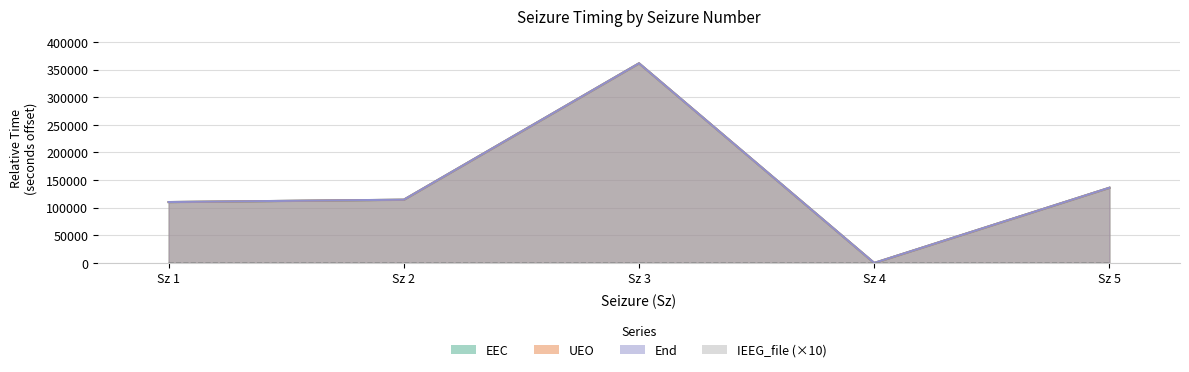

Rank the categories by End value from lowest to highest.

Sz 4, Sz 1, Sz 2, Sz 5, Sz 3